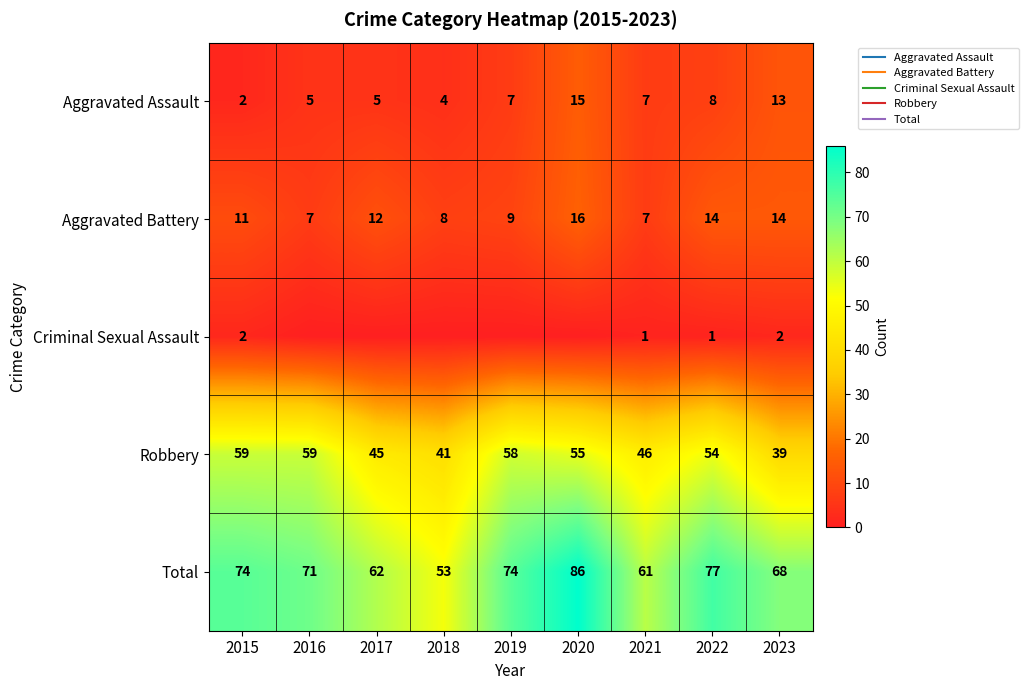

At 2016, list the series in order from smallest to largest.

Criminal Sexual Assault, Aggravated Assault, Aggravated Battery, Robbery, Total